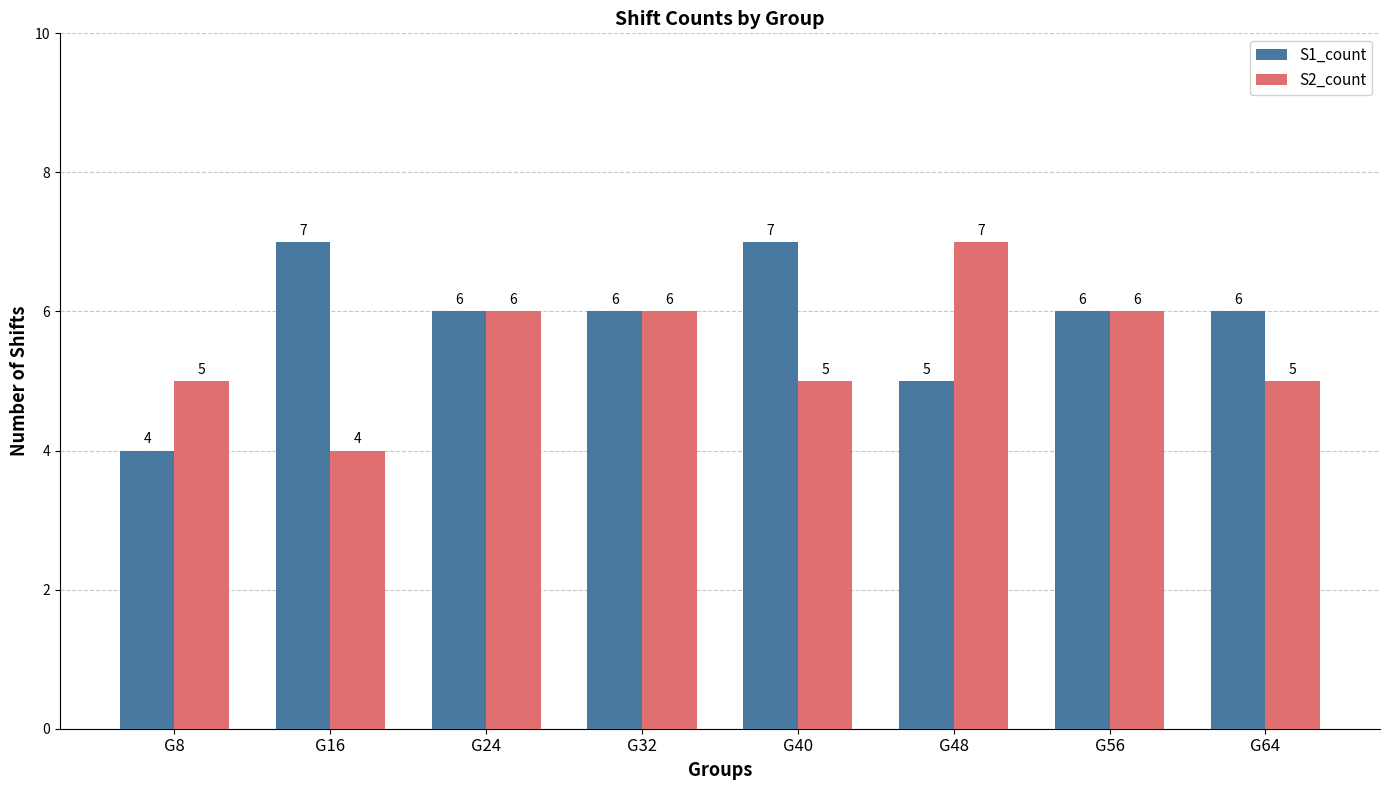

At which label is S1_count closest to 5?

G48